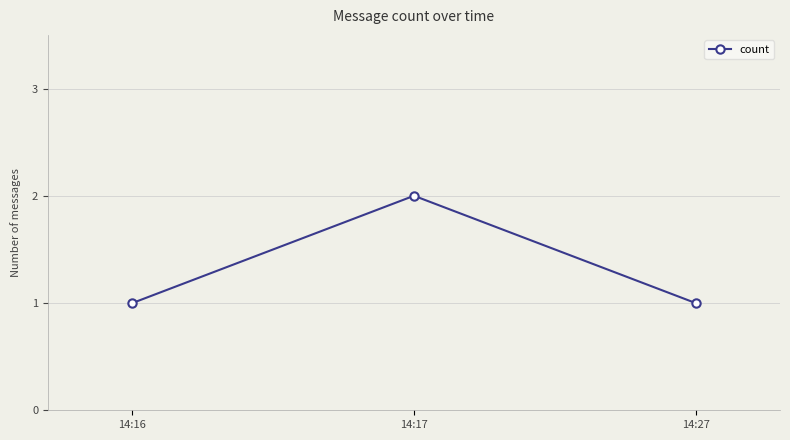

What is the change in value from 14:17 to 14:27?

-1